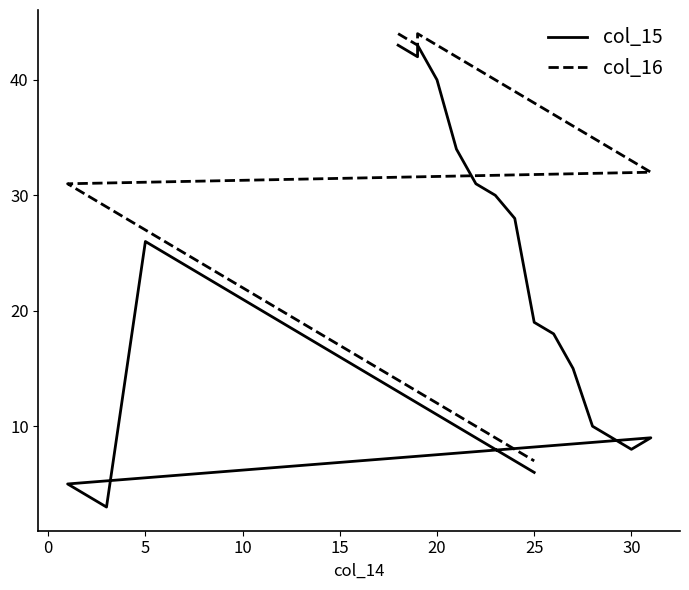

What are all the series names shown in the legend?

col_15, col_16